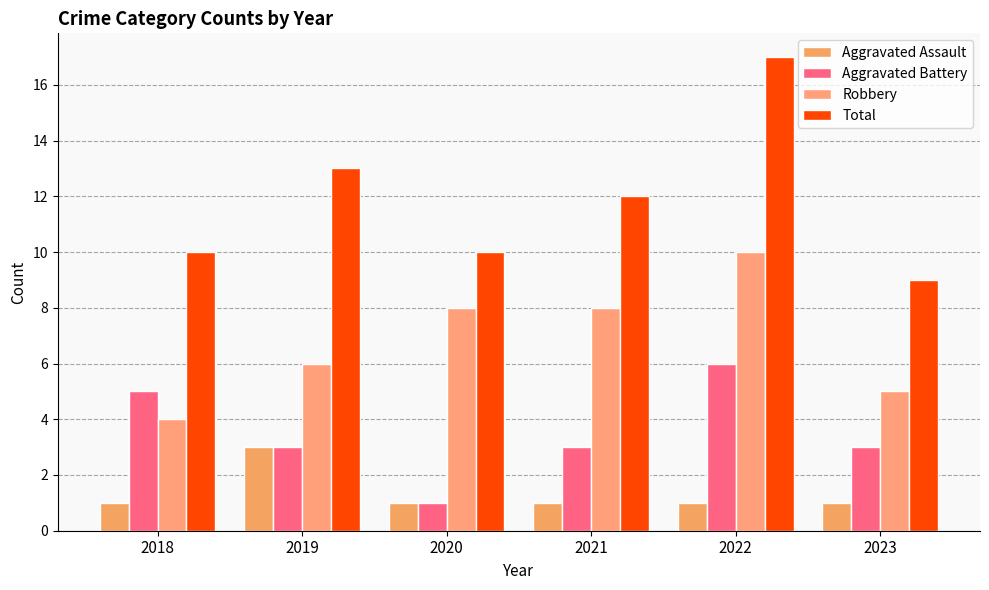

Reading right to left, list all the values displayed in this chart.

Aggravated Assault: 1	1	1	1	3	1
Aggravated Battery: 3	6	3	1	3	5
Robbery: 5	10	8	8	6	4
Total: 9	17	12	10	13	10